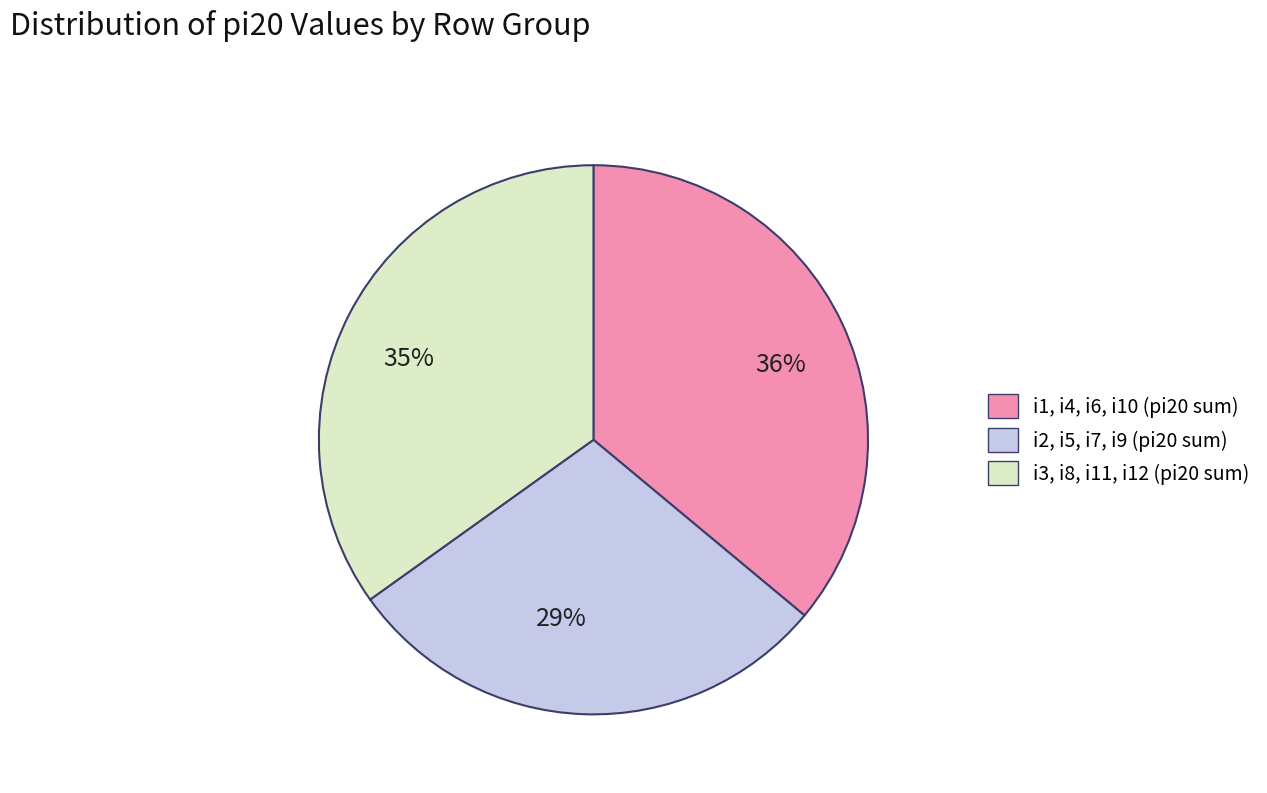

To the nearest percent, what is the difference between the largest and smallest slice percentages?

7%